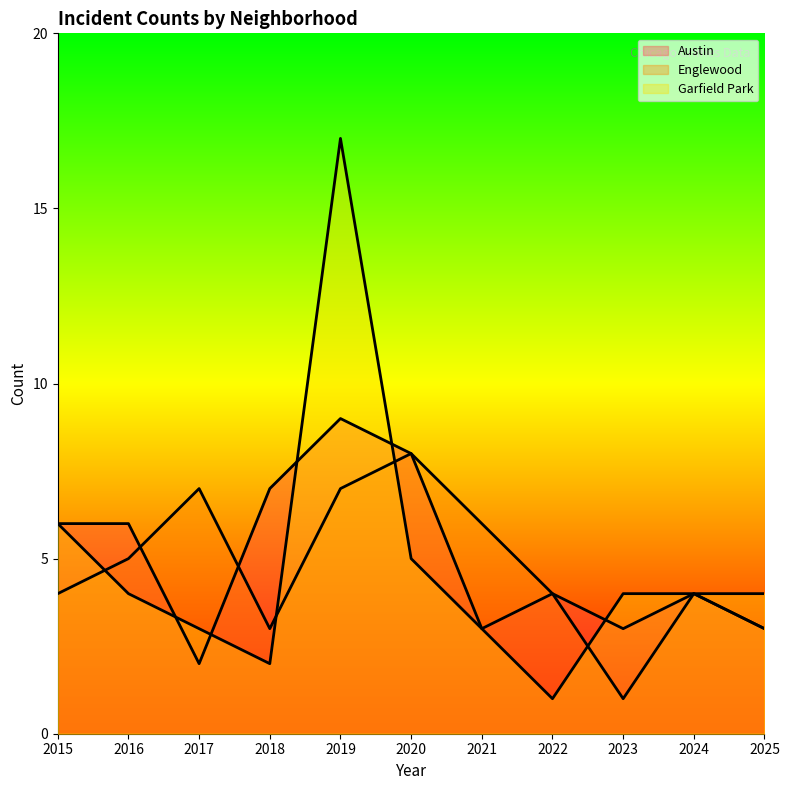

What are all the series names shown in the legend?

Austin, Englewood, Garfield Park